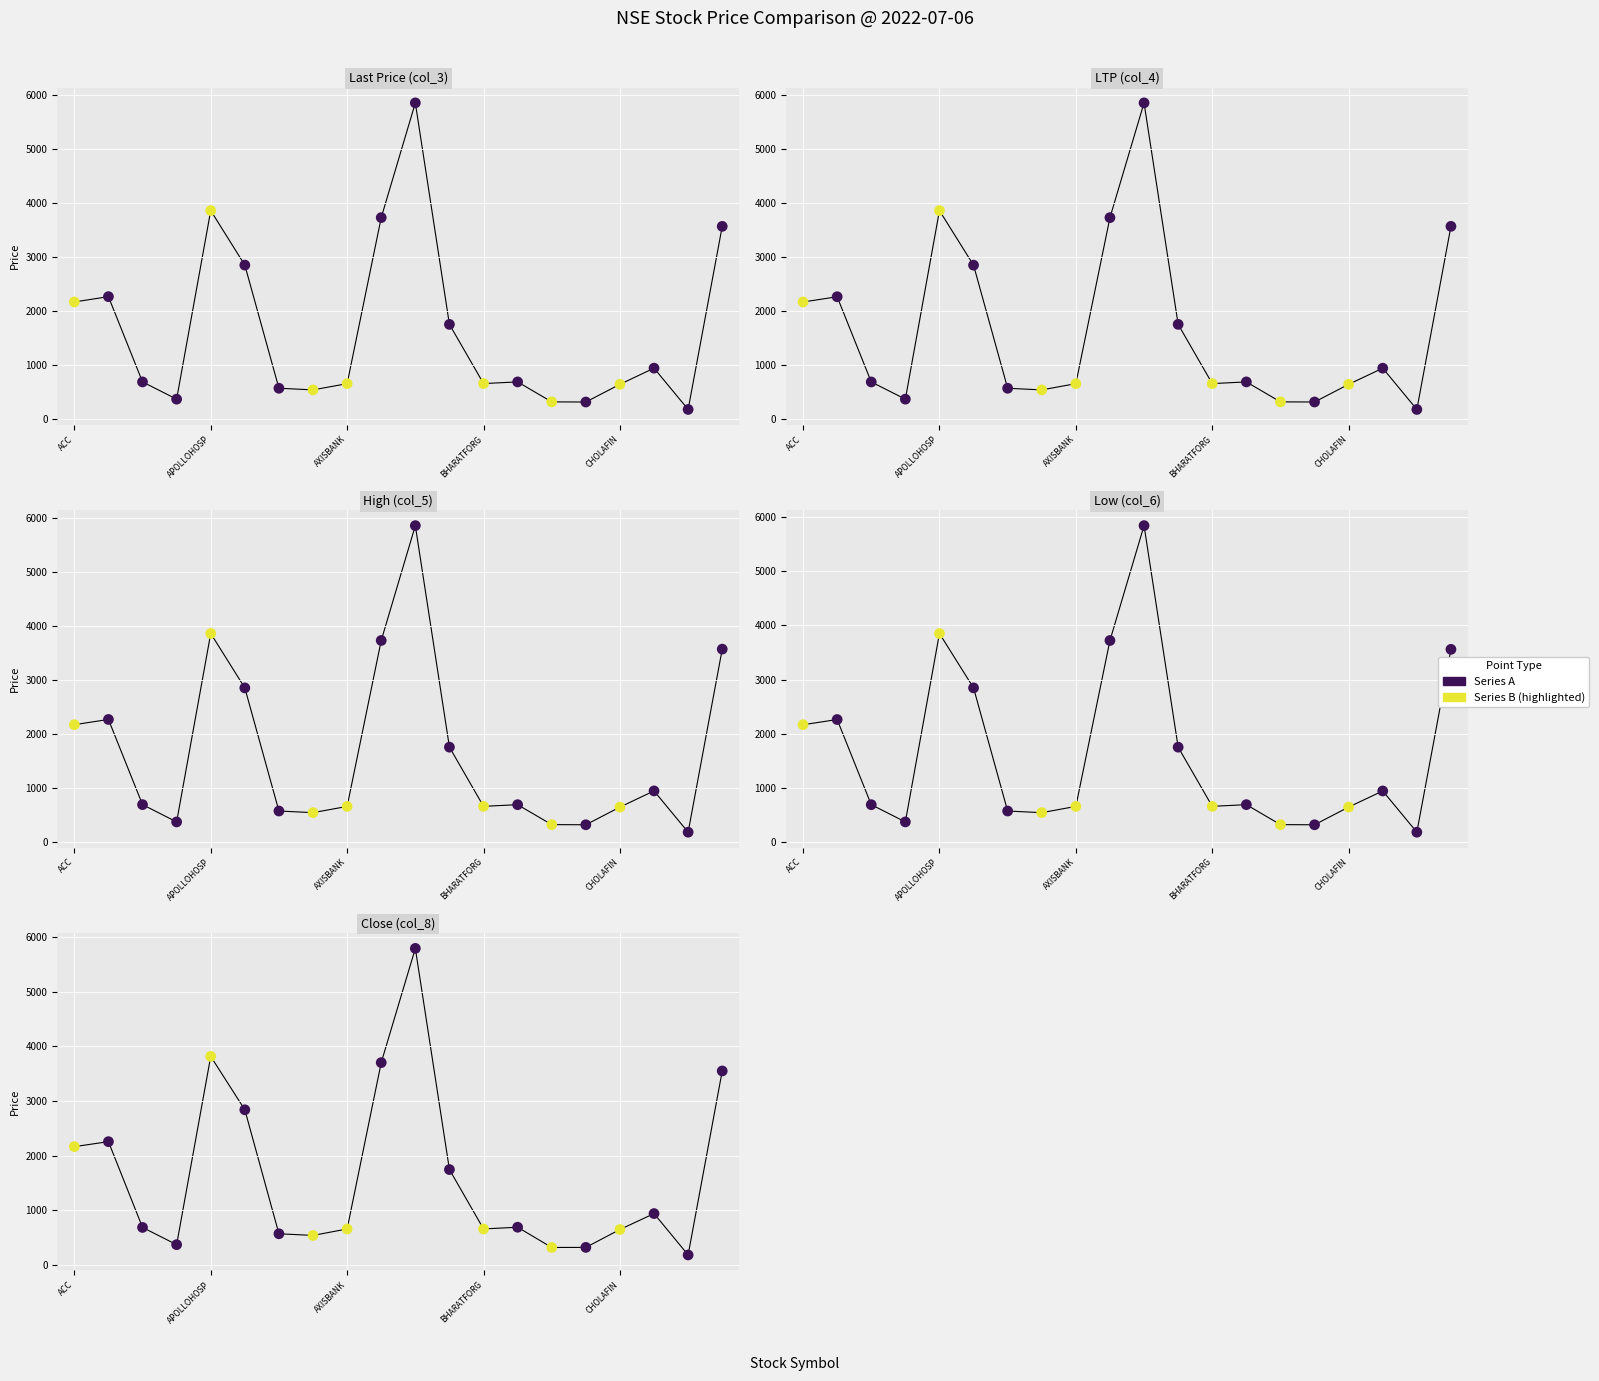

Which series contains the highest Y value?

High (col_5)